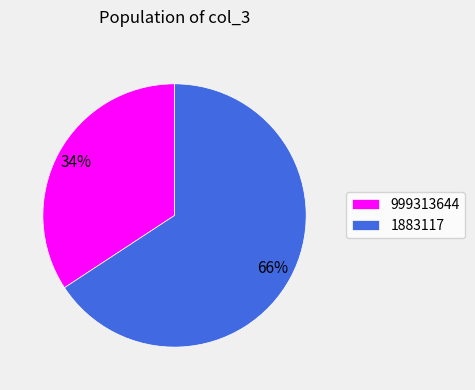

Rank the categories by value from highest to lowest.

1883117, 999313644